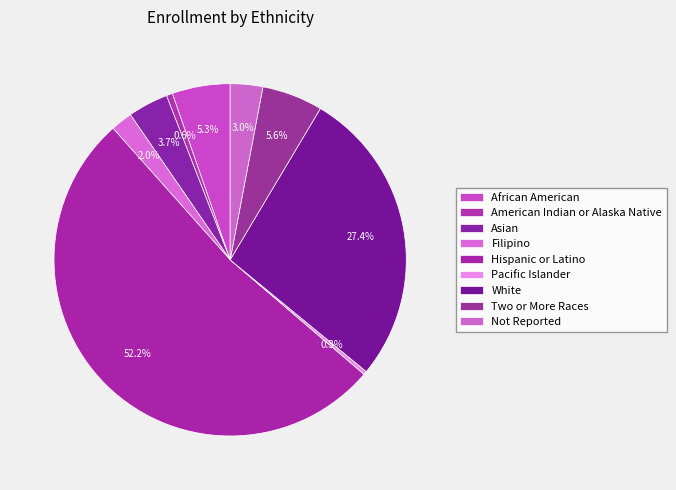

To the nearest percent, what is the difference between the Pacific Islander and Asian slice percentages?

3%